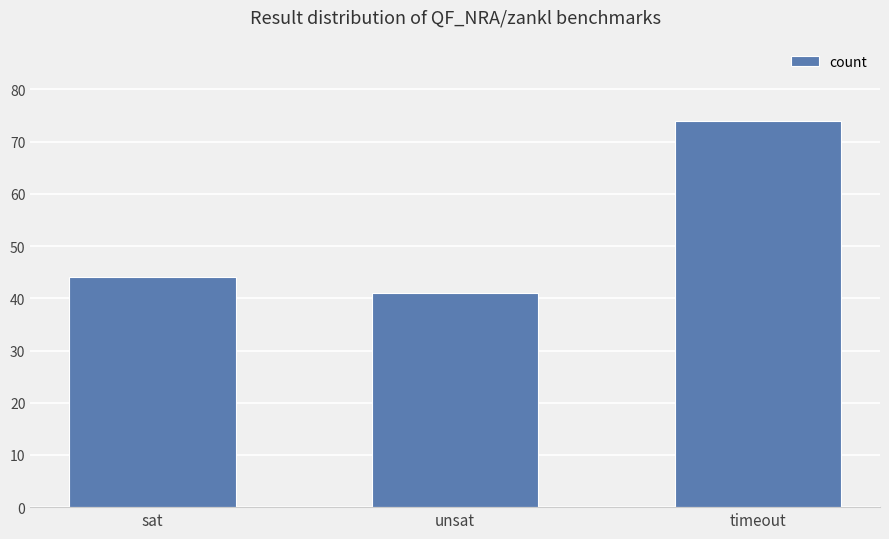

What is the average value?

53